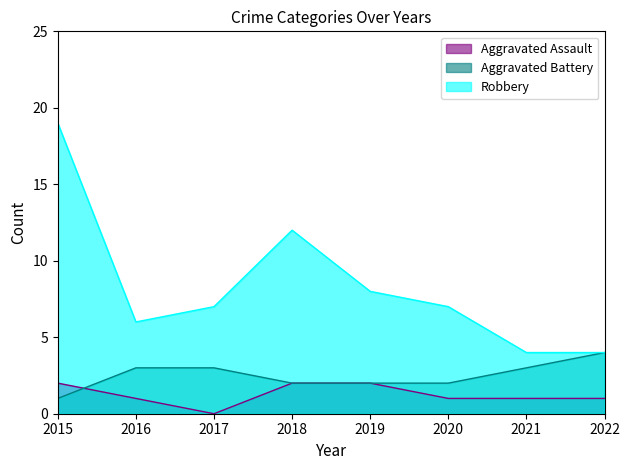

What are all the series names shown in the legend?

Aggravated Assault, Aggravated Battery, Robbery